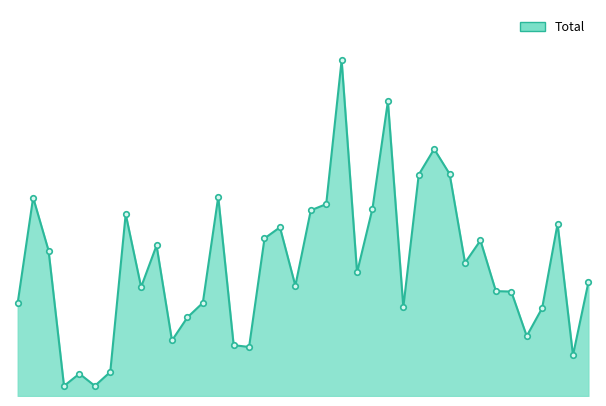

How many values exceed 3141?

18